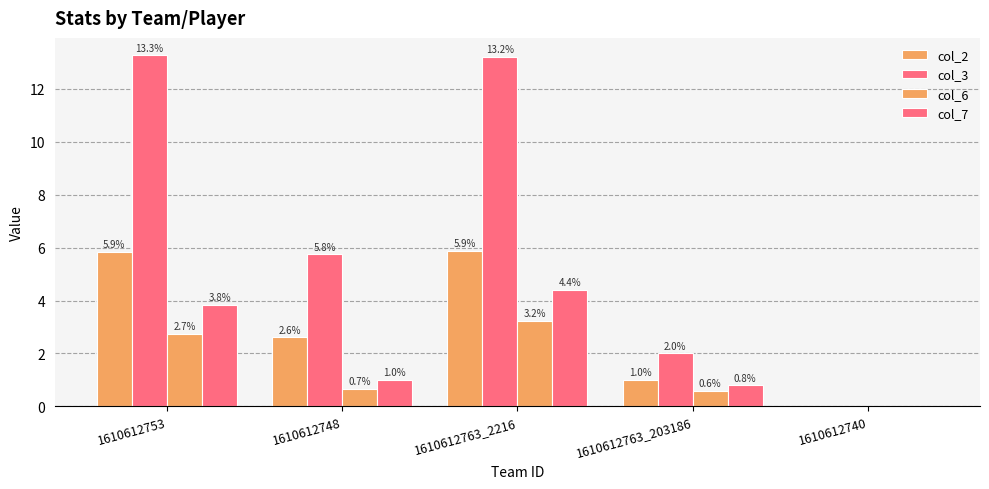

Reading left to right, what are all the values shown in this chart?

col_2: 5.9	2.6	5.9	1.0	0.0
col_3: 13.3	5.8	13.2	2.0	0.0
col_6: 2.7	0.7	3.2	0.6	0.0
col_7: 3.8	1.0	4.4	0.8	0.0